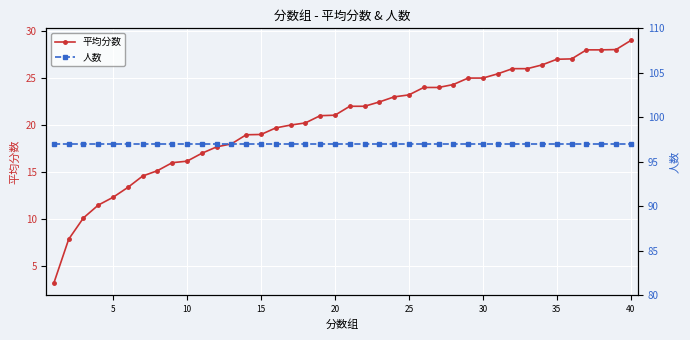

Is it true that 平均分数 equals 12.3 at 5?

True